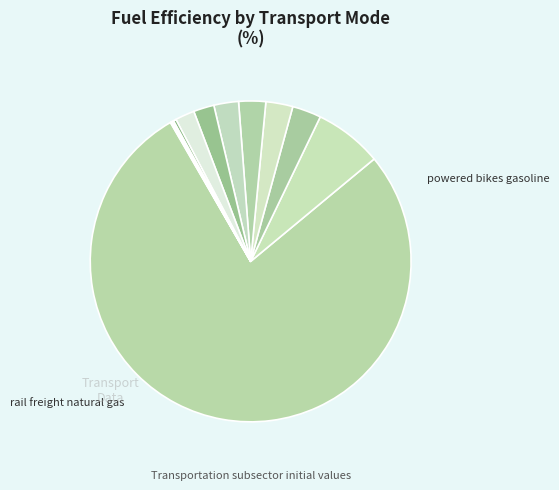

Rank the categories by value from lowest to highest.

aviation_kerosene, rail_freight_natural_gas, rail_freight_hydrogen, rail_passenger_hydrogen, aviation_hydrogen, public_diesel, public_gasoline, rail_passenger_diesel, public_biofuels, public_natural_gas, public_hydrogen, rail_freight_diesel, powered_bikes_gasoline